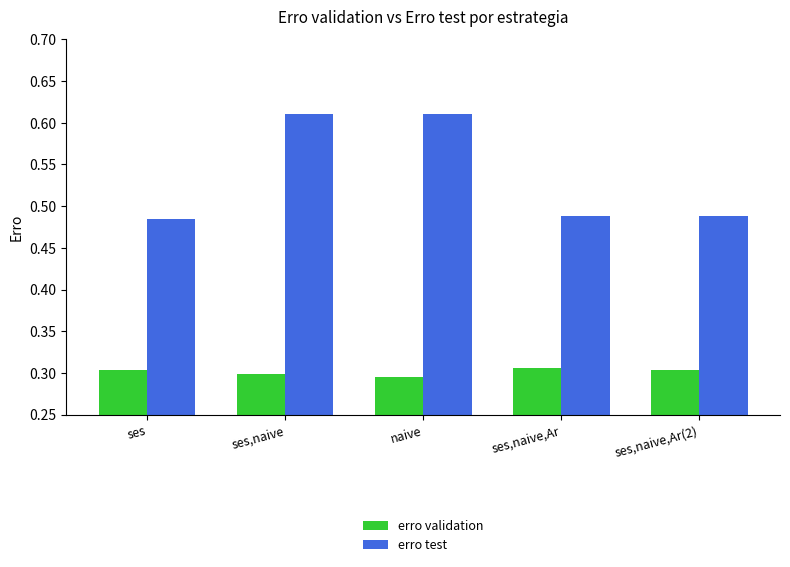

At ses, list the series in order from largest to smallest.

erro test, erro validation